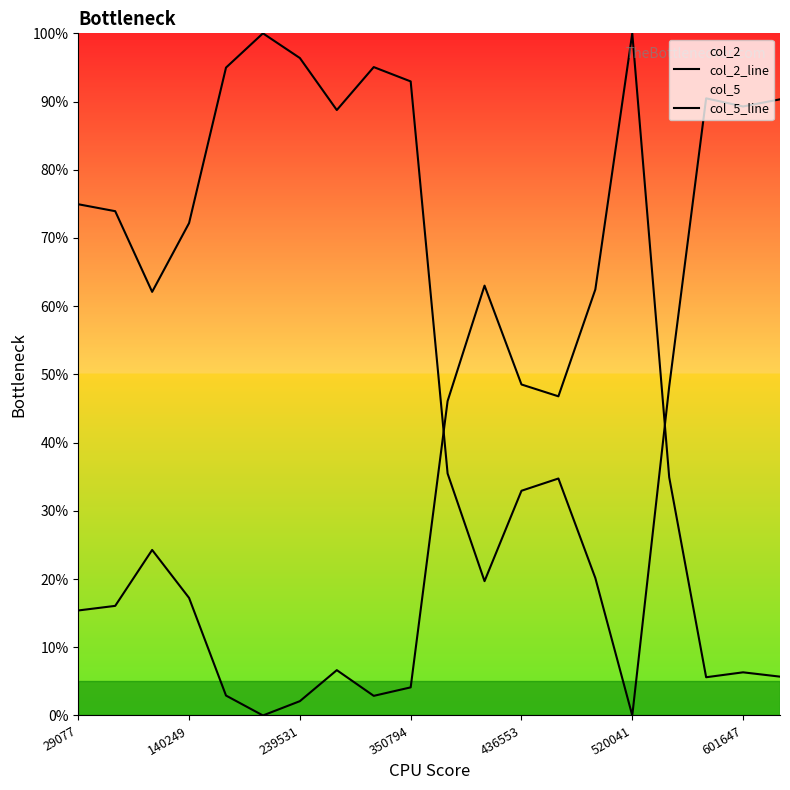

What is the average value of the col_2_line series?

25.6